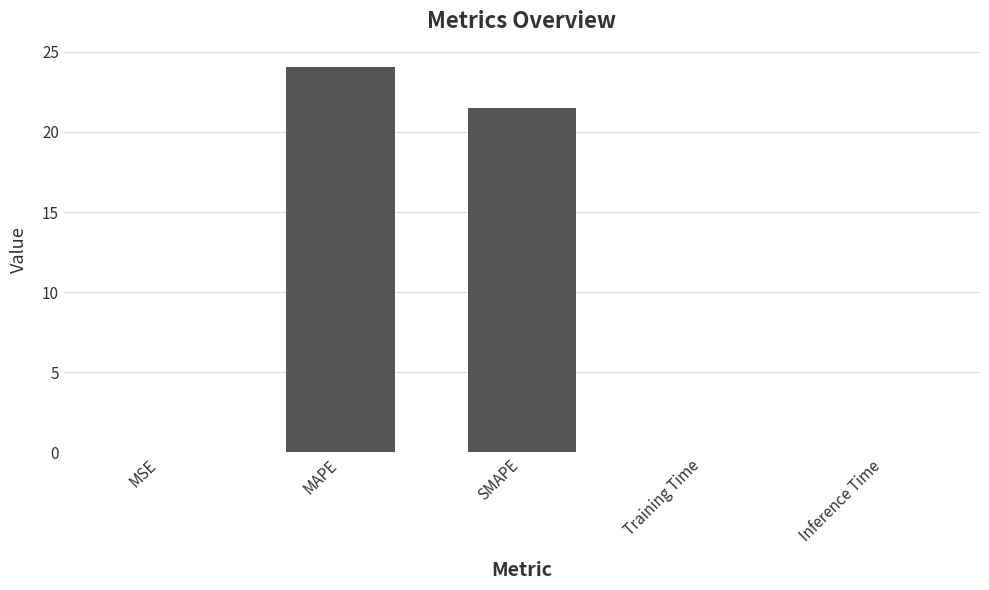

Where is the data nearest to the value 12?

SMAPE